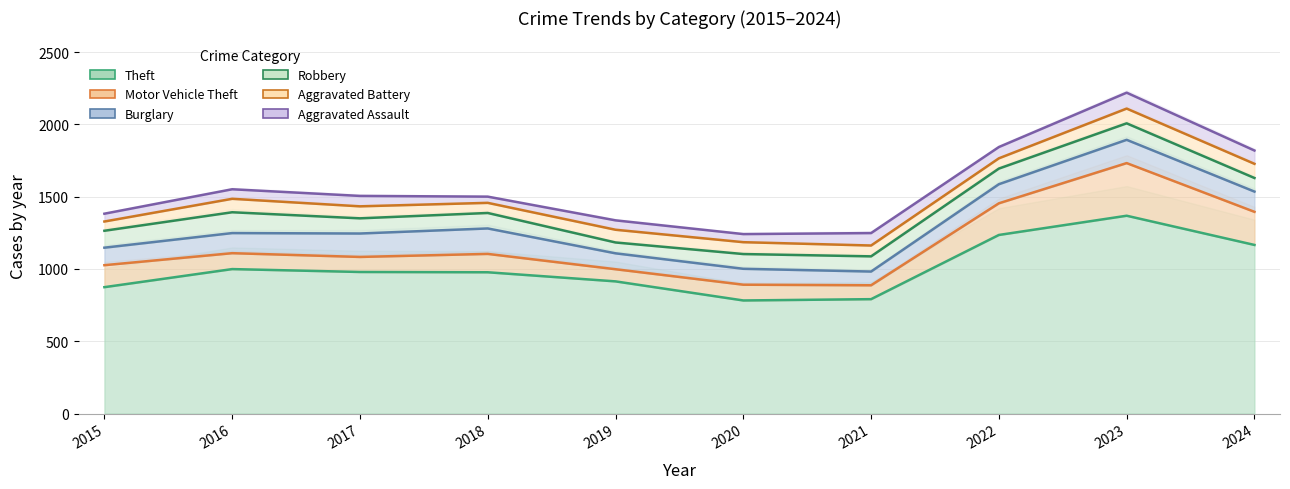

What is the lowest value of the Aggravated Battery series?

64